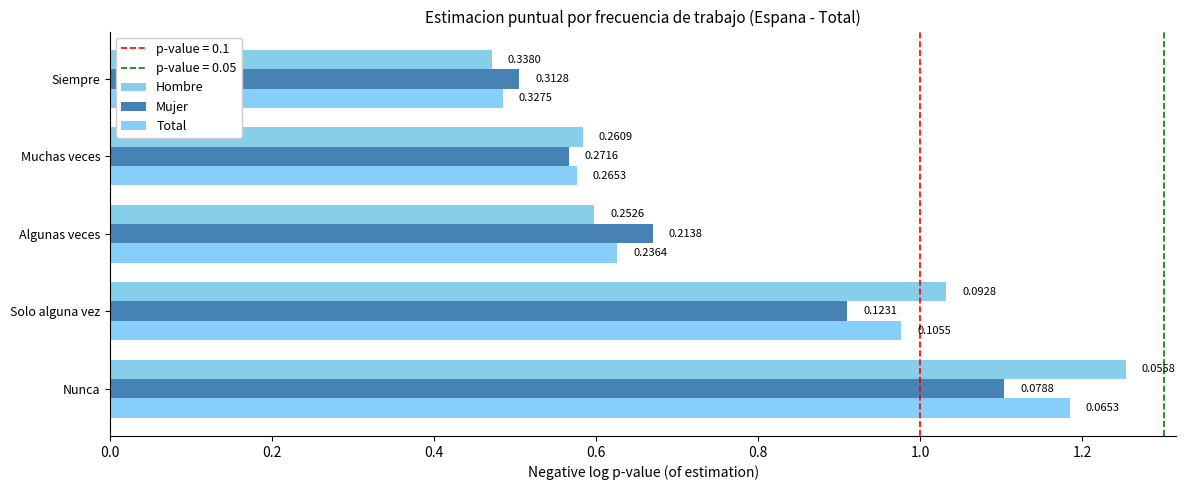

Reading right to left, extract all data points from this chart.

Hombre: 0.5	0.6	0.6	1.0	1.3
Mujer: 0.5	0.6	0.7	0.9	1.1
Total: 0.5	0.6	0.6	1.0	1.2